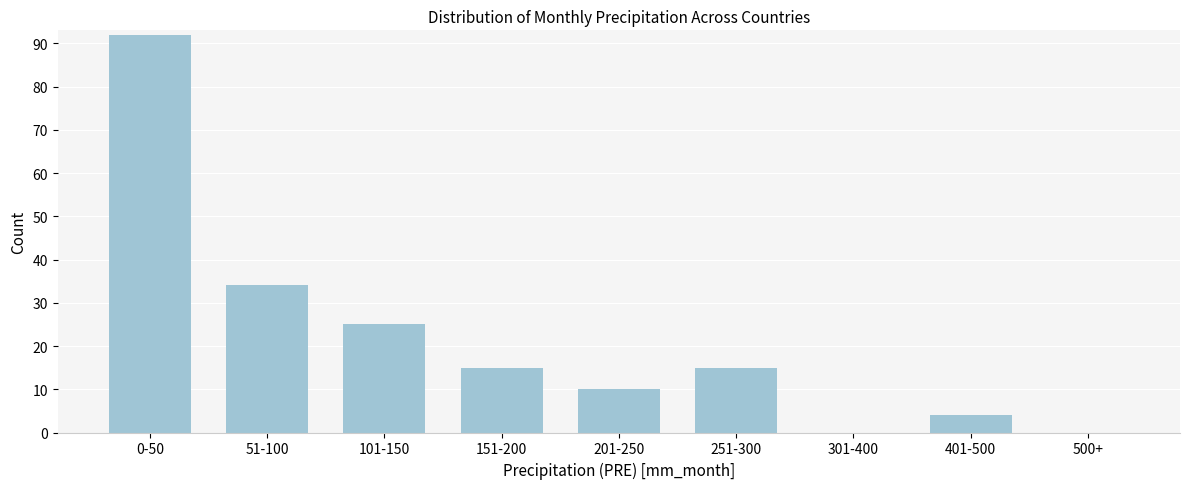

Reading left to right, list all the values displayed in this chart.

0-50=92	51-100=34	101-150=25	151-200=15	201-250=10	251-300=15	301-400=0	401-500=4	500+=0